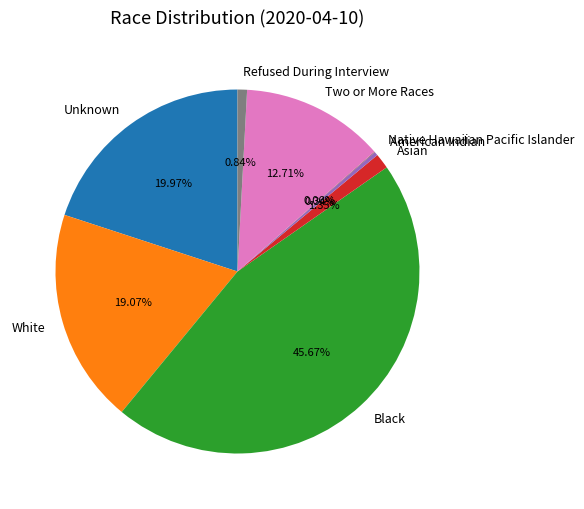

Does Two or More Races account for over 50% of the chart?

No